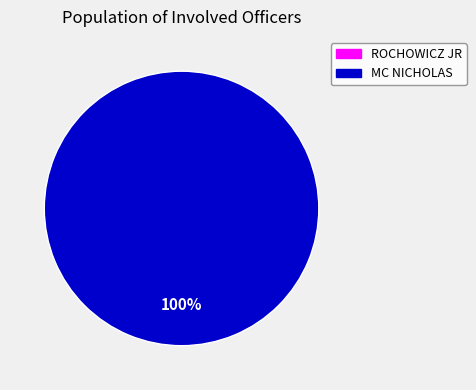

Which category has the biggest portion of the pie?

MC NICHOLAS